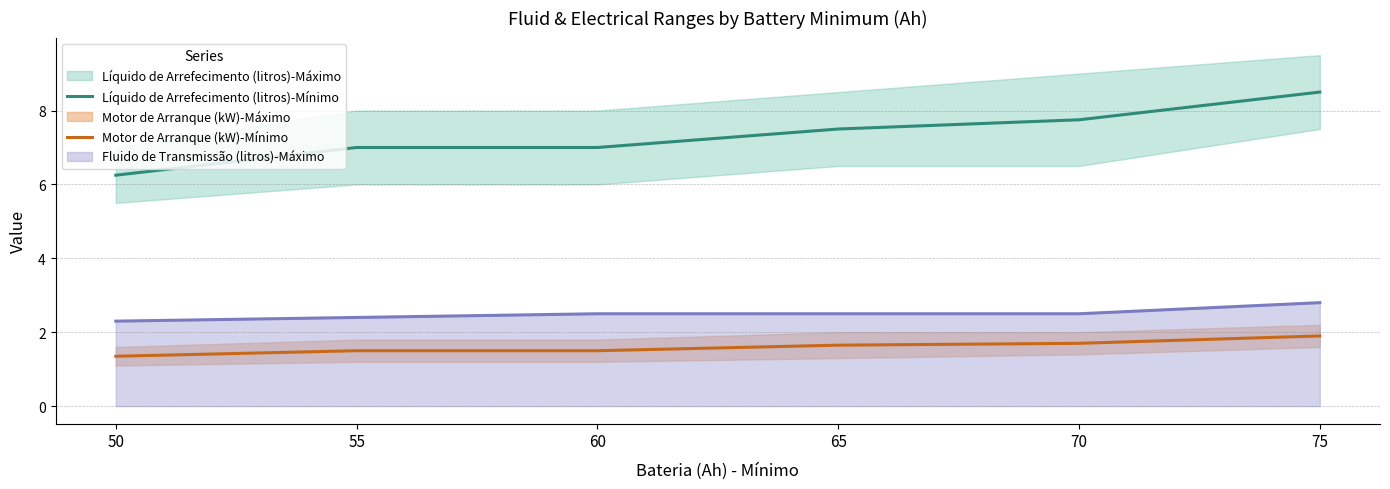

Is the value of Fluido de Transmissão (litros)-Máximo at 50 greater than the value of Líquido de Arrefecimento (litros)-Mínimo at 55?

No